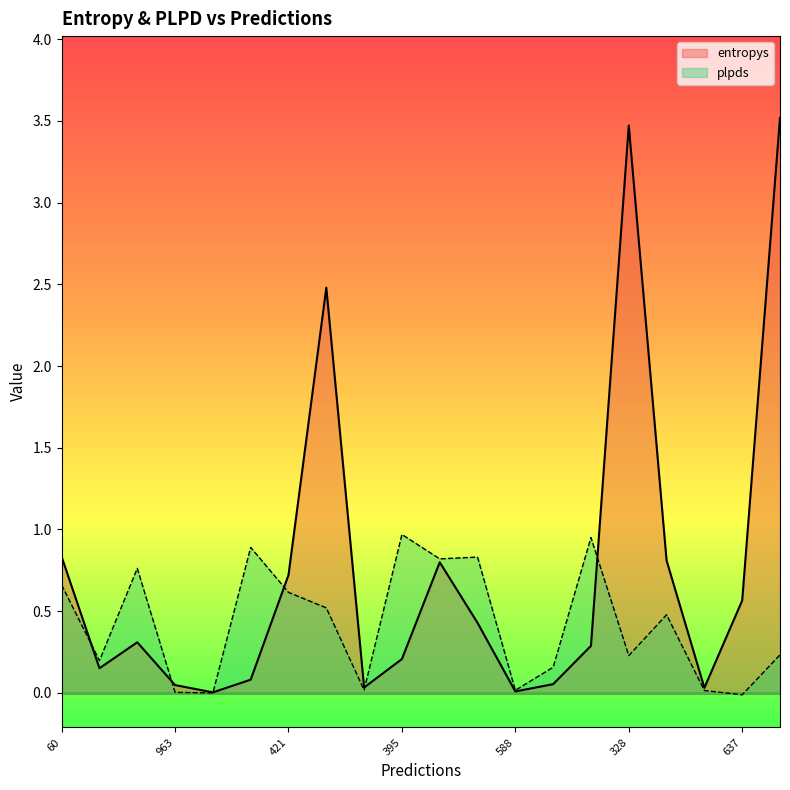

Is the value of plpds at 233 greater than the value of entropys at 588?

Yes